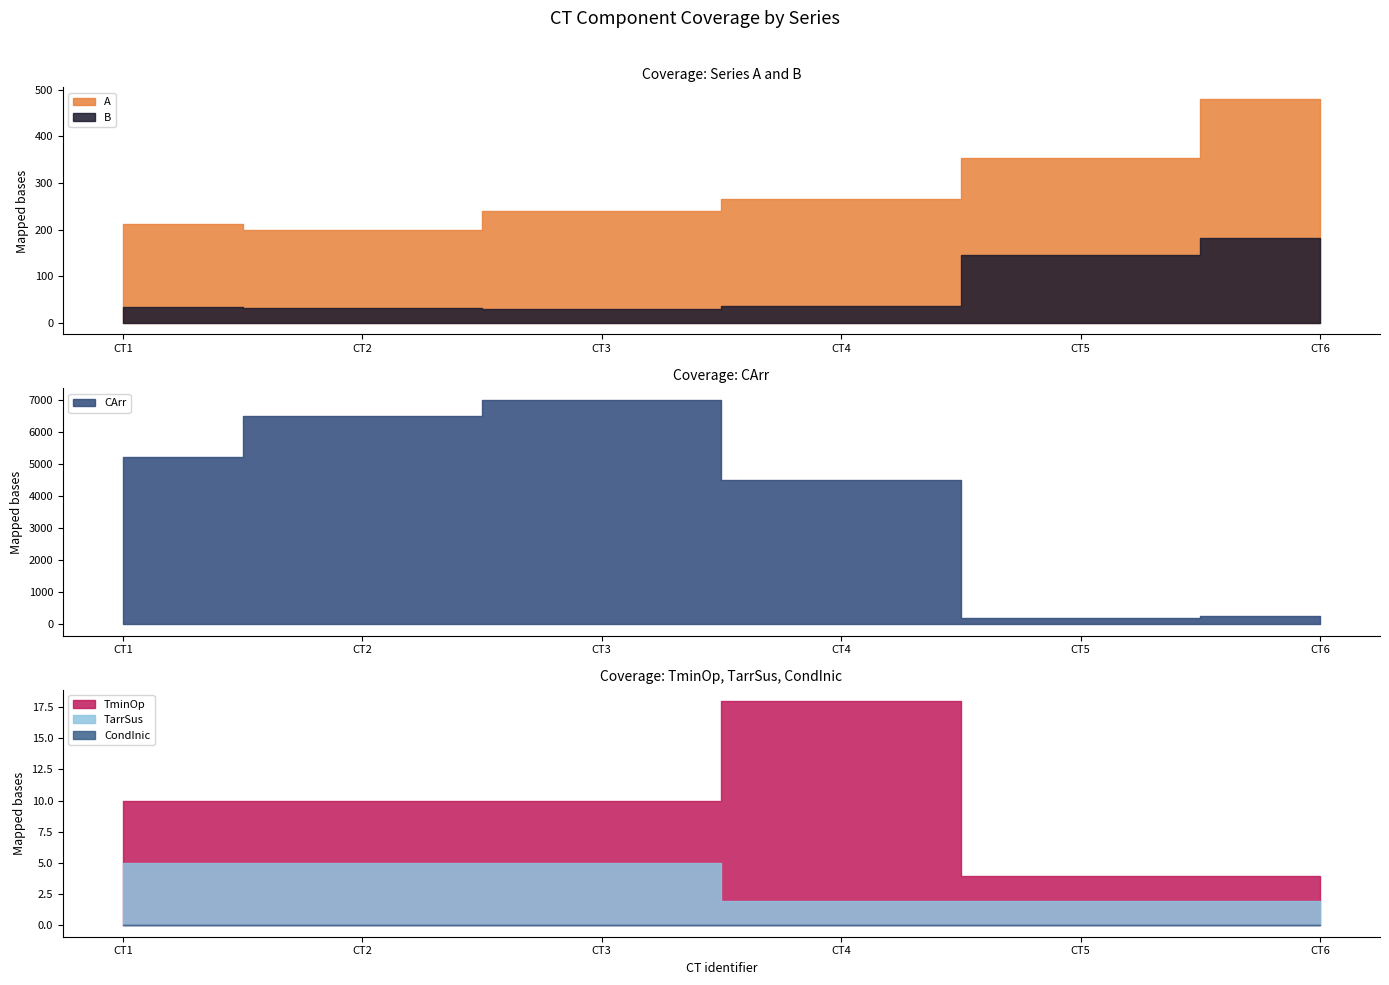

True or false: CondInic and CArr cross at least once.

False